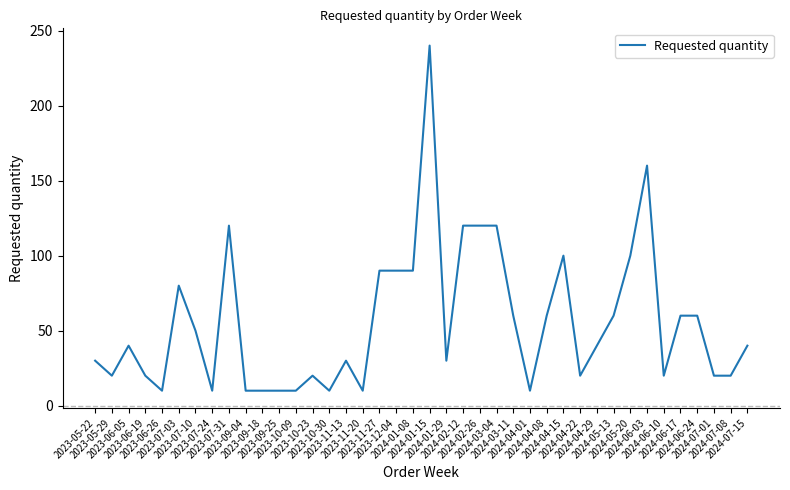

Is it true that the value at 2023-12-04 is 90?

True